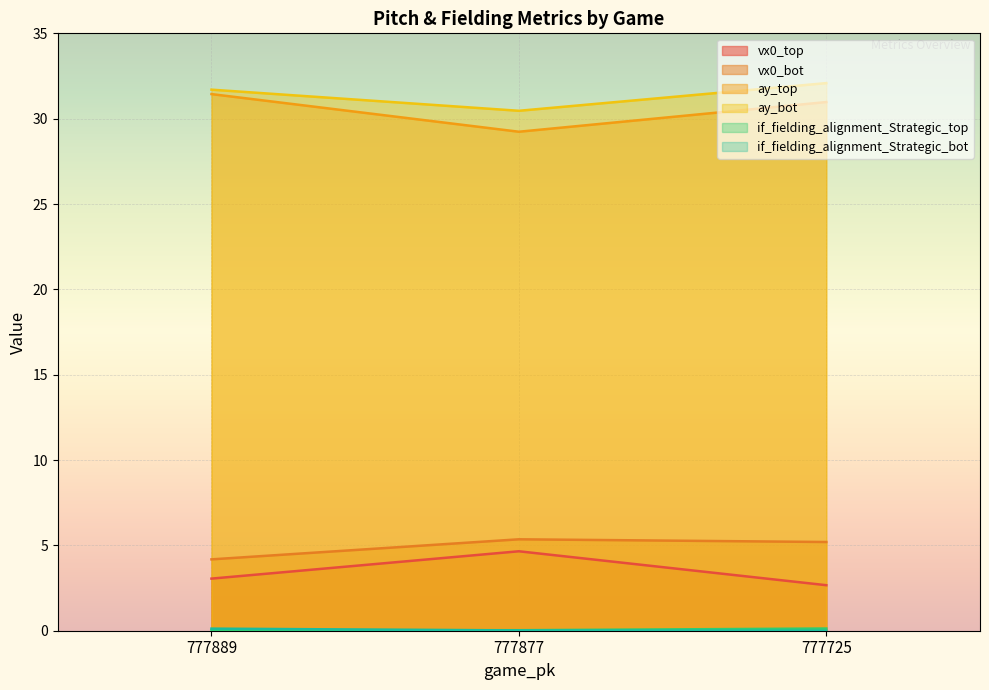

What is the highest value of the vx0_bot series?

5.4